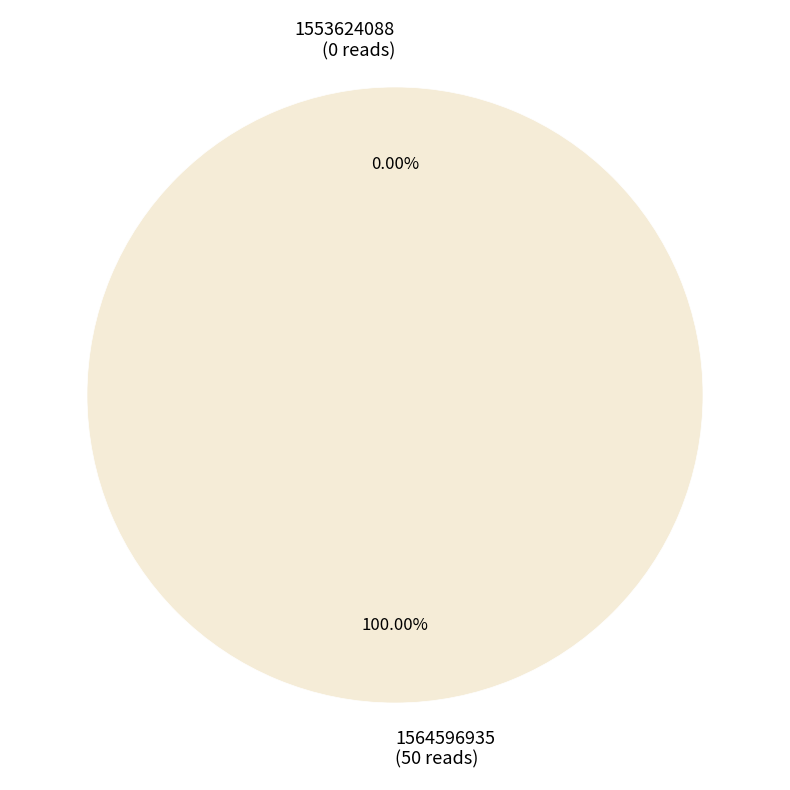

Which slice represents more than half of the pie?

1564596935